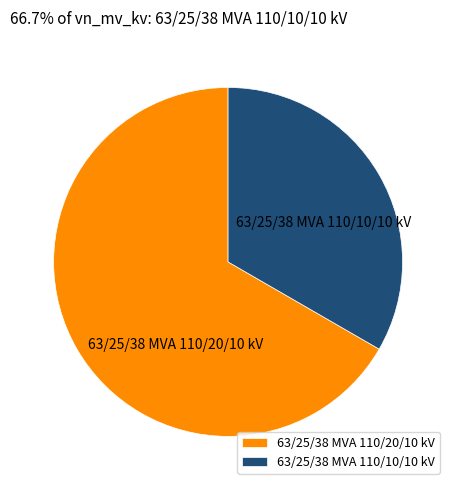

Does 63/25/38 MVA 110/20/10 kV represent more than half of the total?

Yes